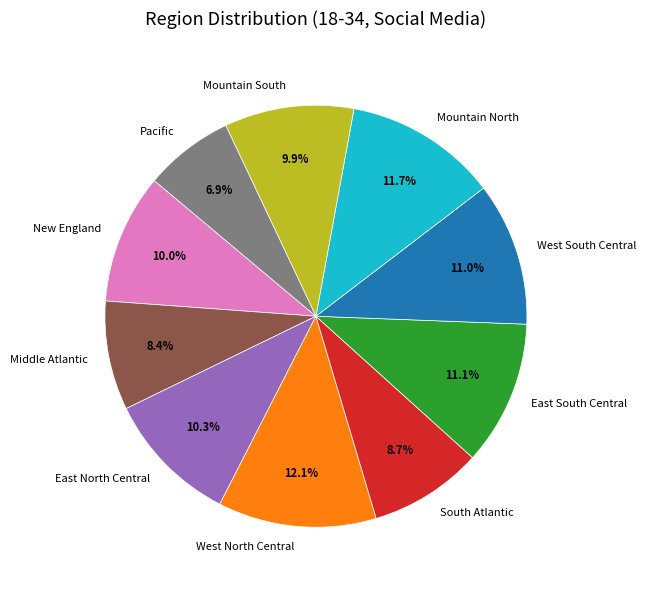

To the nearest percent, what is the difference between the largest and smallest slice percentages?

5%